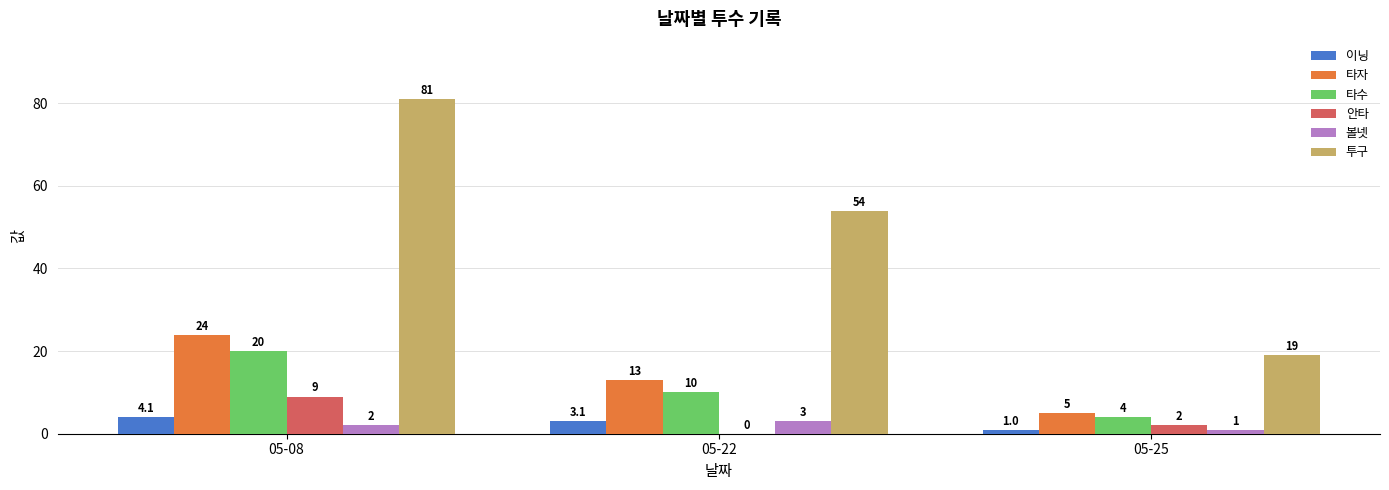

What is the maximum value for 이닝?

4.1